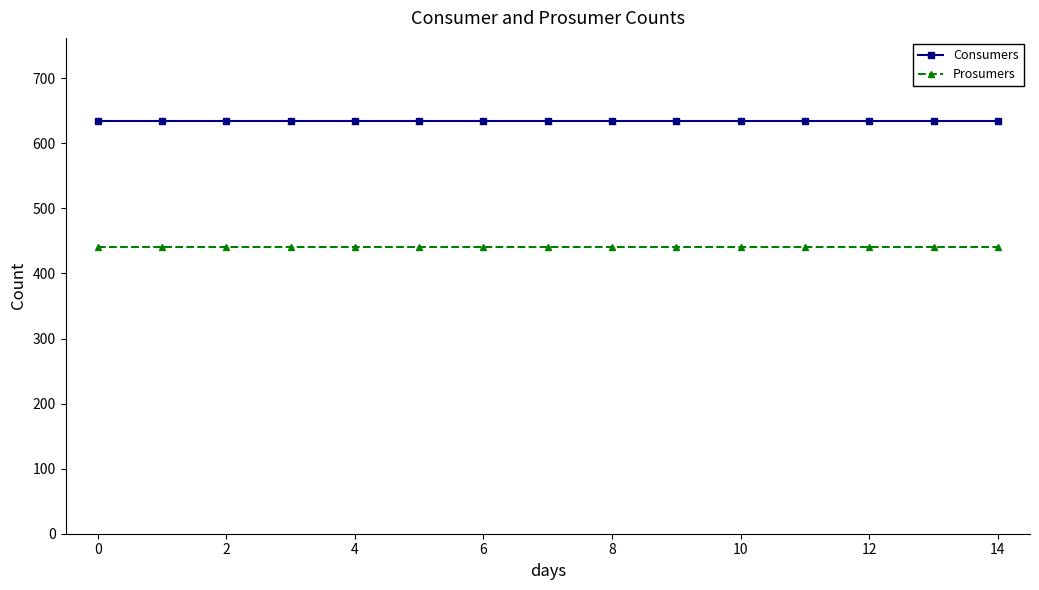

True or false: Prosumers and Consumers cross at least once.

False